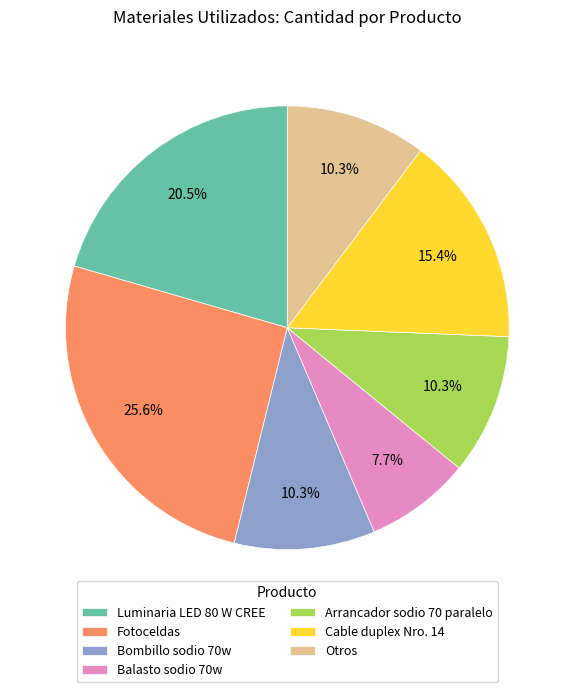

What is the ratio of the value at Luminaria LED 80 W CREE to the value at Arrancador sodio 70 paralelo?

2.0